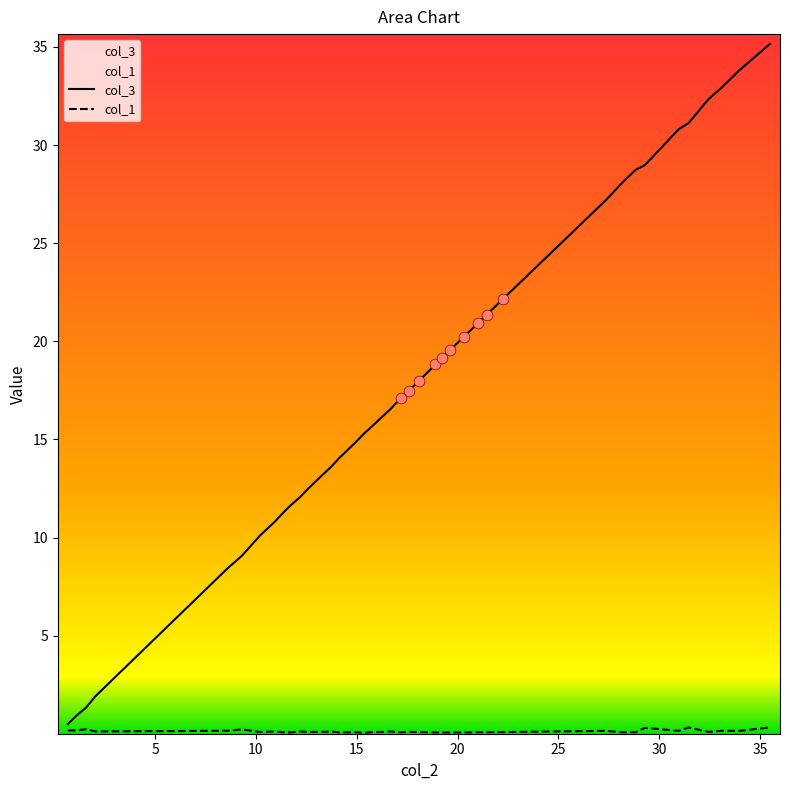

At how many categories does at least one series exceed 14?

26